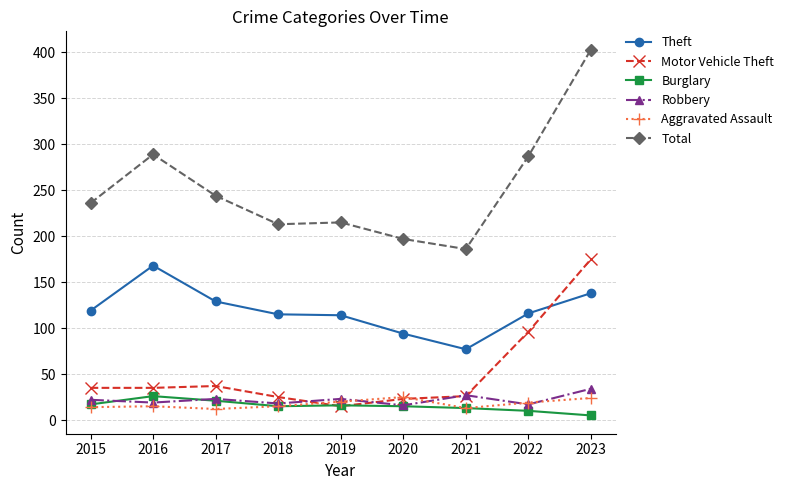

True or false: Aggravated Assault and Theft intersect in this chart.

False